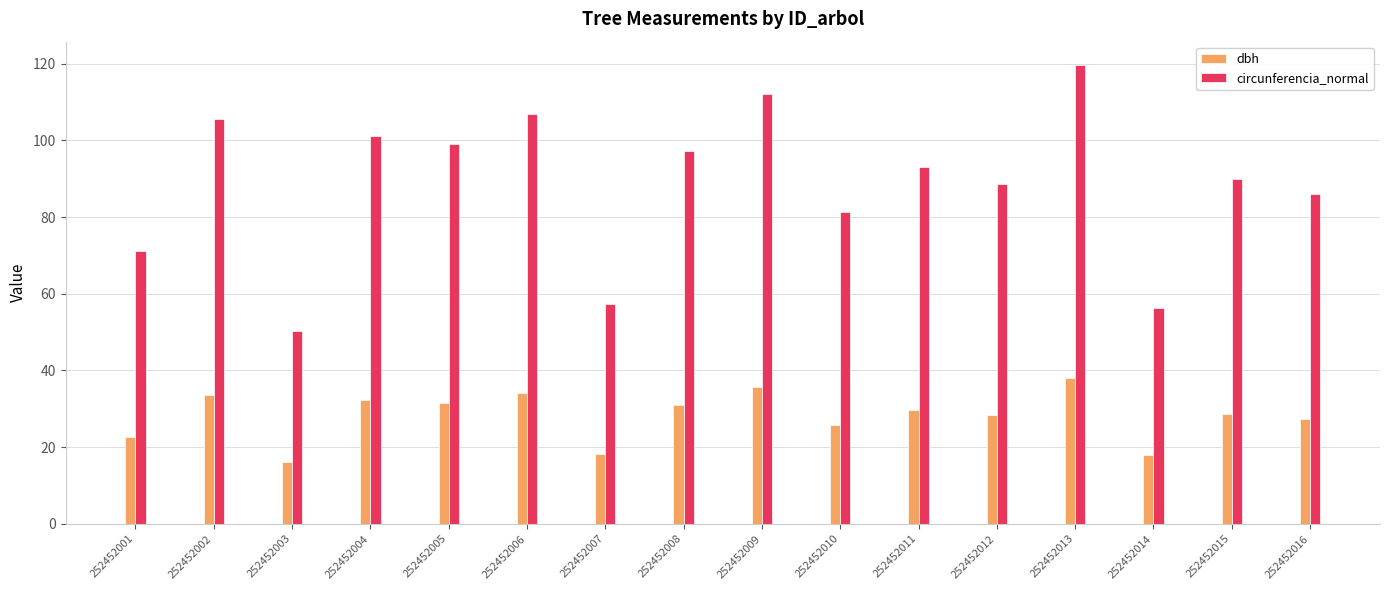

What is the sum of the dbh values at 252452011 and 252452008?

60.6